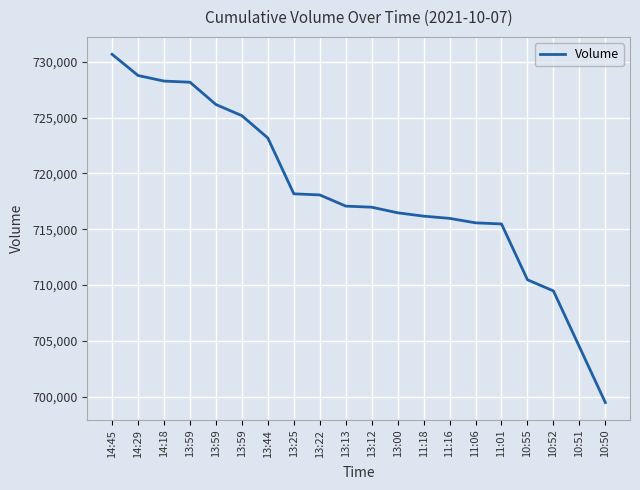

What is the label of the 15th point from the left?

11:06